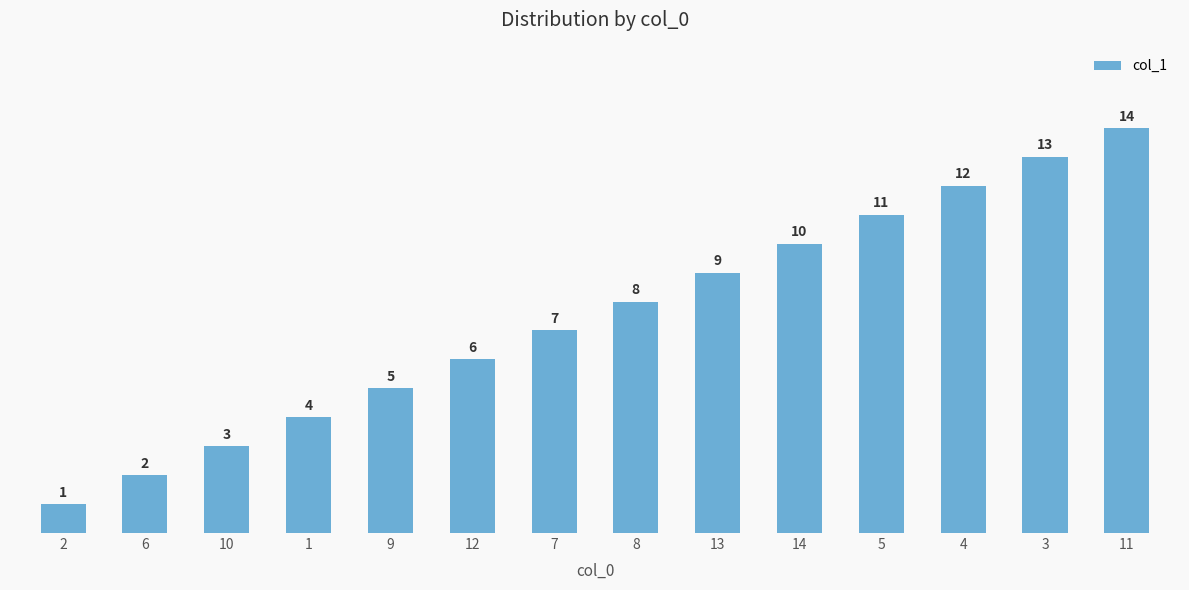

Which category has the highest value across all series?

11